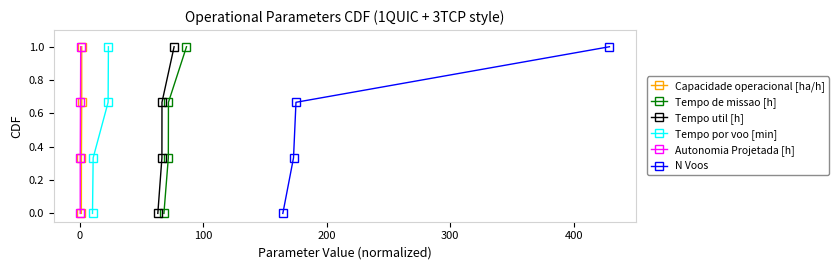

True or false: Capacidade operacional [ha/h] has more than 0 points higher than both neighbors.

False